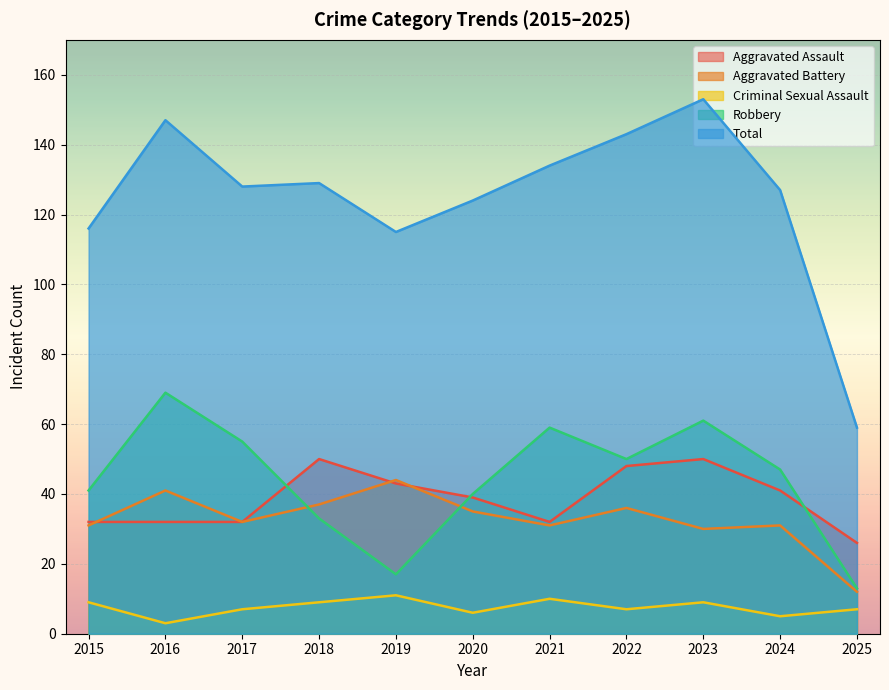

What is the average value of the Robbery series?

44